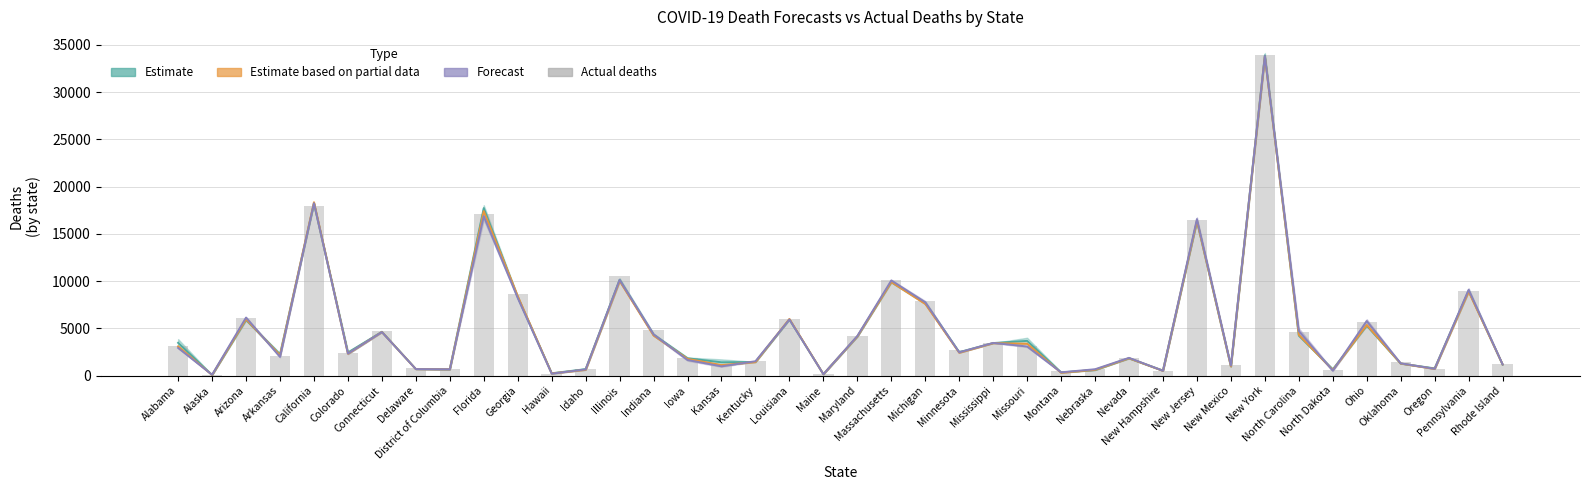

What is the sum of the Forecast (COVIDhub-ensemble / CU-select) values at Georgia and Missouri?

11296.0